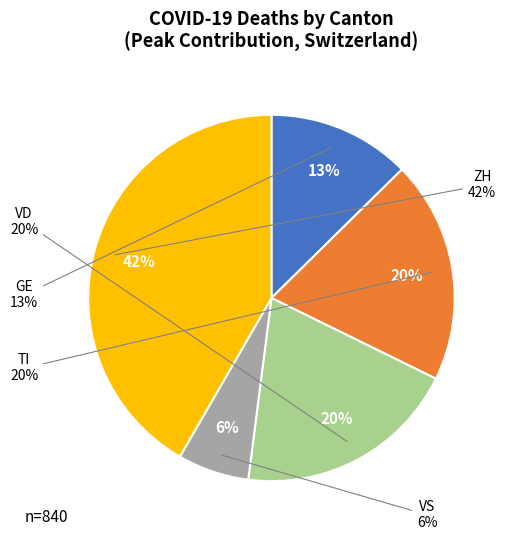

Which series has the largest range (max minus min)?

ZH